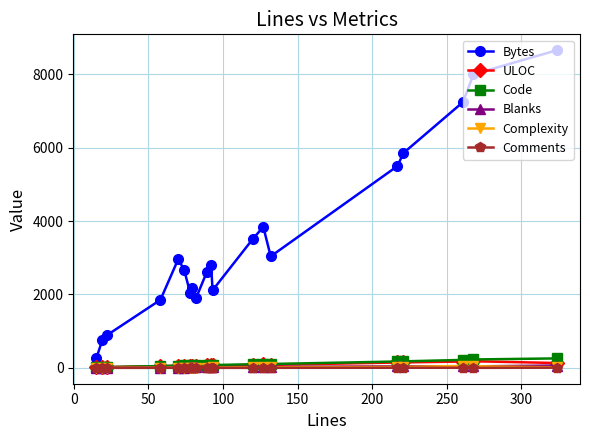

How many distinct data groups are displayed?

6